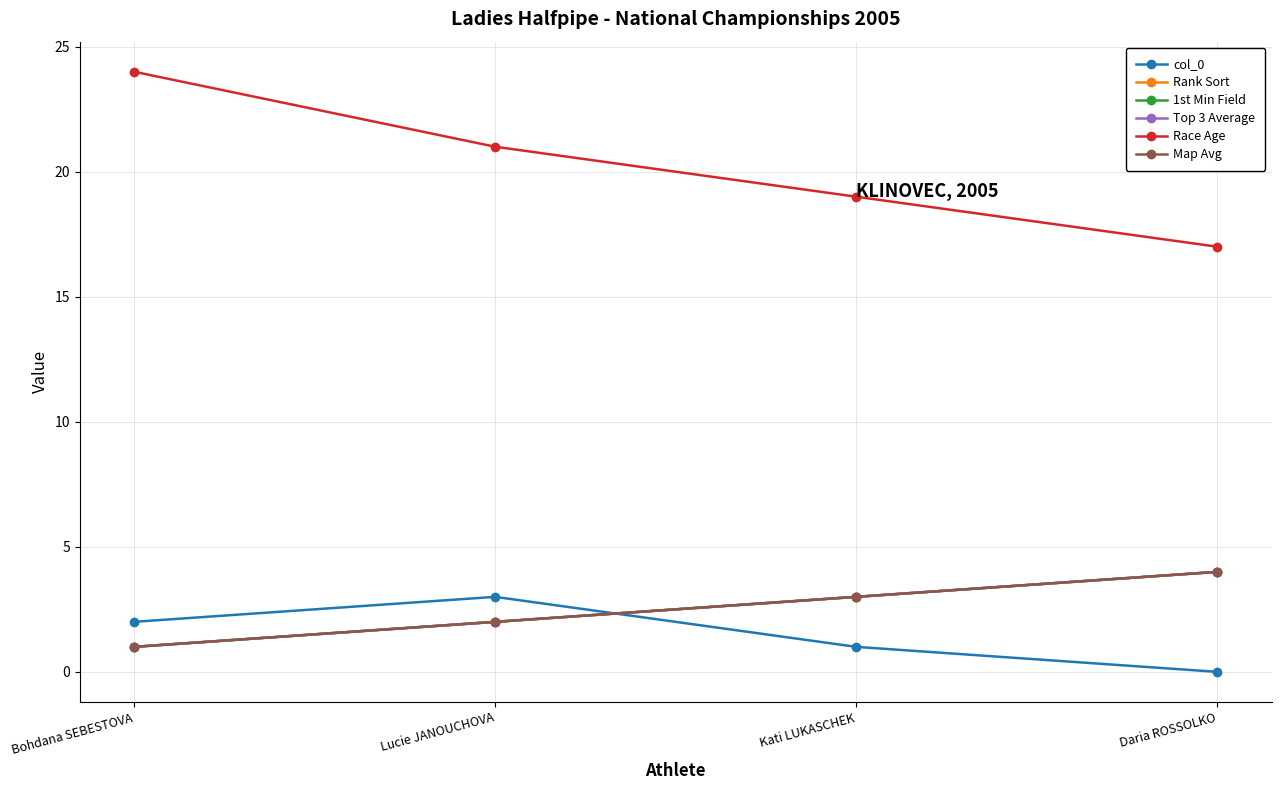

Which series changed the most between Bohdana SEBESTOVA and Daria ROSSOLKO?

Race Age